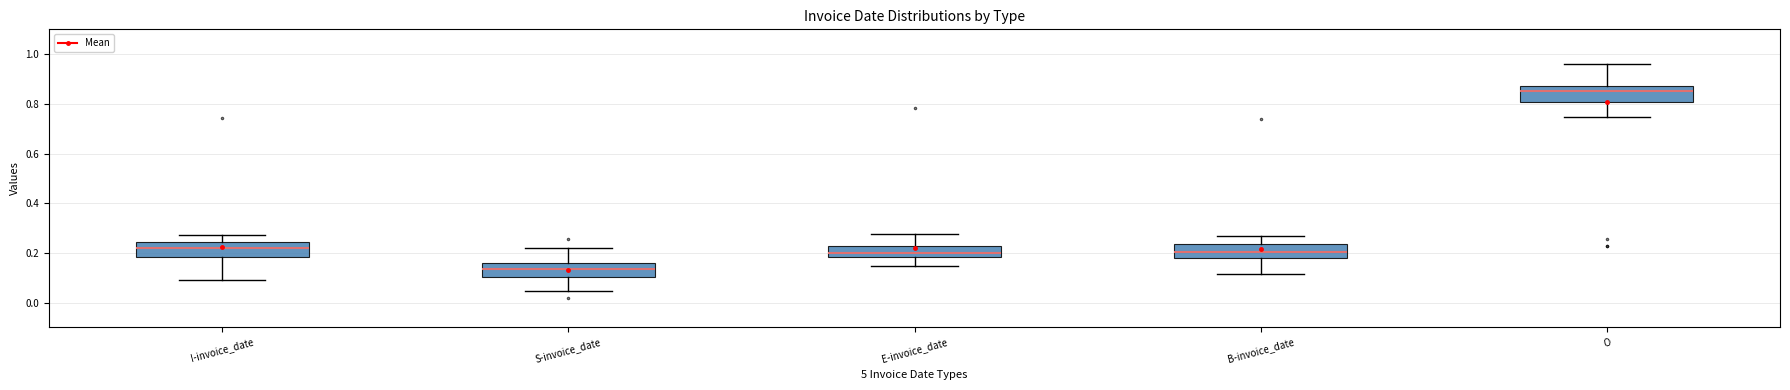

Reading left to right, transcribe this box plot: for each box, give where its median line is, the range the box spans, and where its two whiskers end, as read against the y-axis. The values are not printed on the chart, so give them approximately, as read against the axis.

I-invoice_date: median 0.22, box 0.18 to 0.24, whiskers 0.10 to 0.28
S-invoice_date: median 0.14, box 0.10 to 0.16, whiskers 0.04 to 0.22
E-invoice_date: median 0.20, box 0.18 to 0.22, whiskers 0.14 to 0.28
B-invoice_date: median 0.20, box 0.18 to 0.24, whiskers 0.12 to 0.26
O: median 0.86, box 0.80 to 0.88, whiskers 0.74 to 0.96